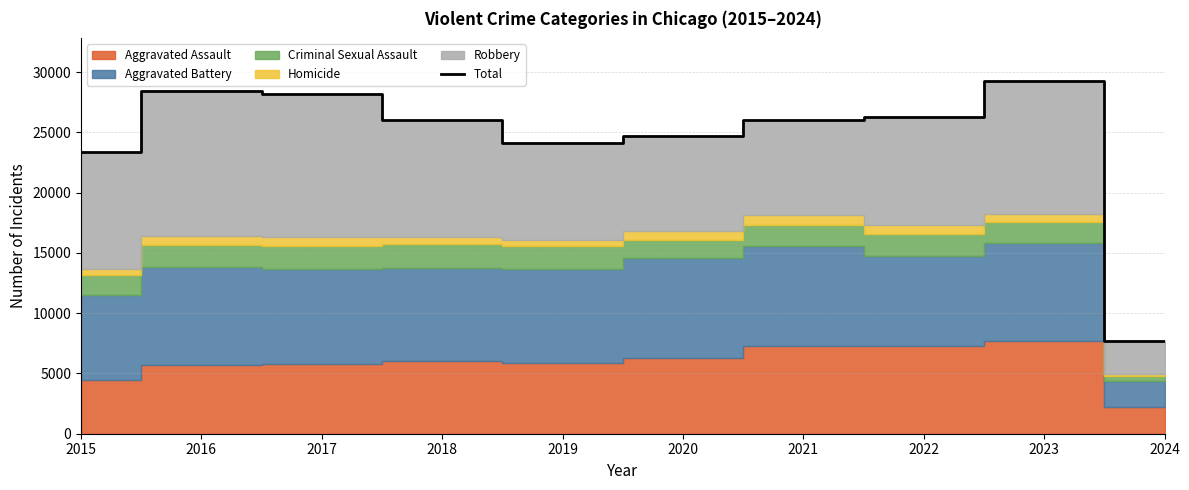

How many interior local valleys (lower than both neighbors) does the data have?

1